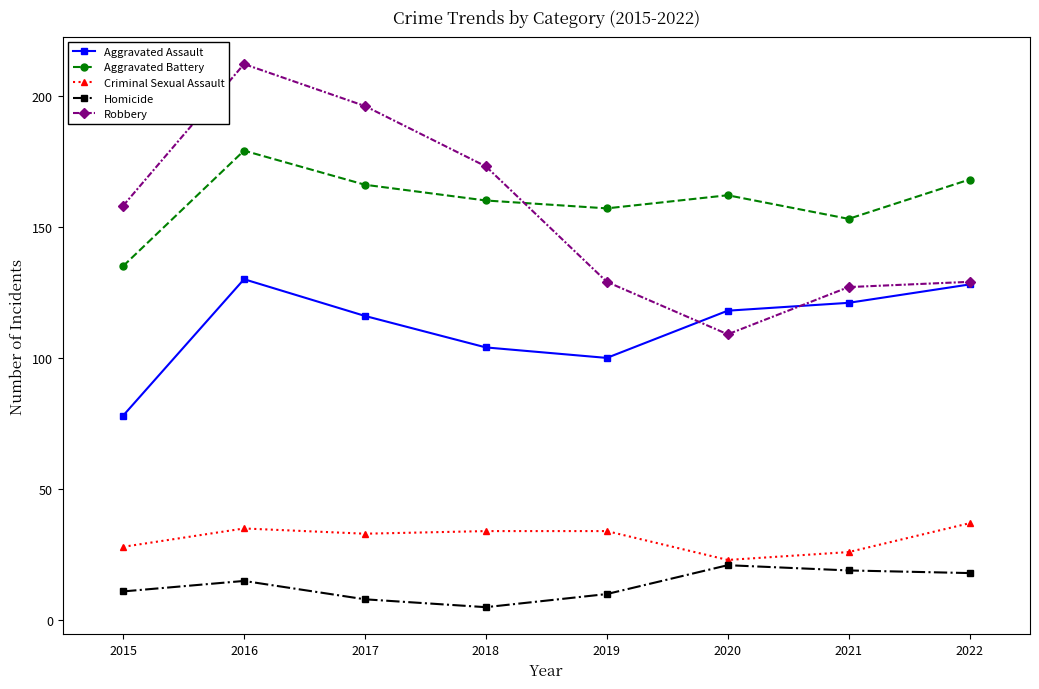

What are all the series names shown in the legend?

Aggravated Assault, Aggravated Battery, Criminal Sexual Assault, Homicide, Robbery